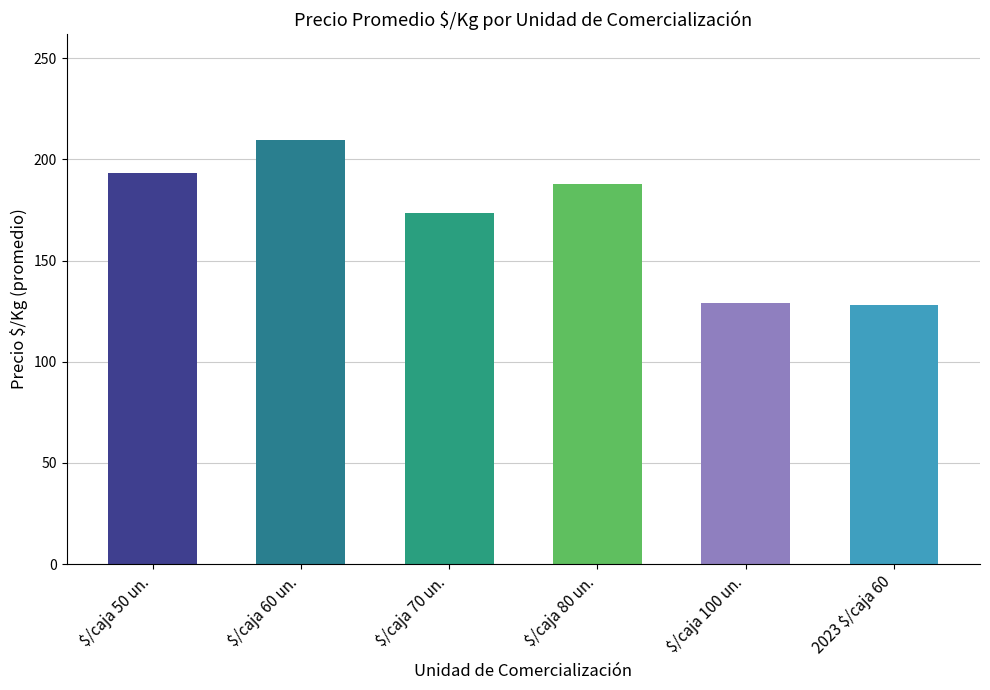

Does the chart contain stacked bars?

No